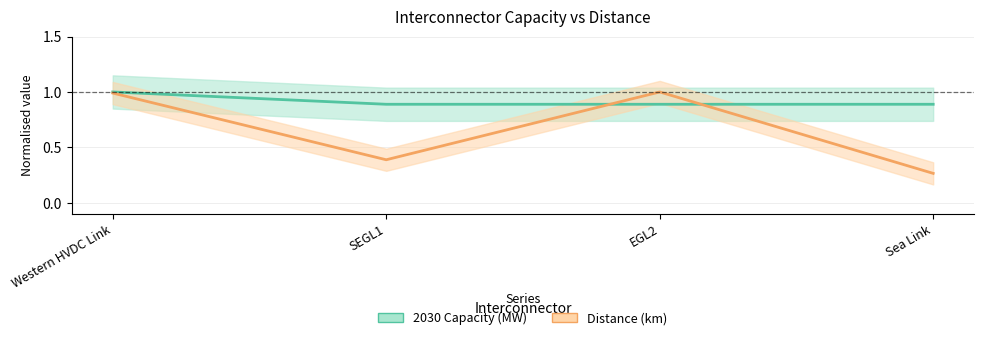

After their last crossing, which series has the higher values: 2030 Capacity (MW) or Distance (km)?

2030 Capacity (MW)